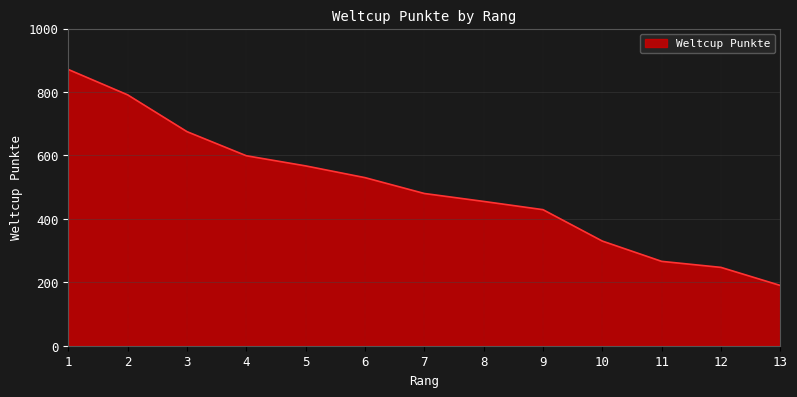

Reading left to right, what are all the values shown in this chart?

871	791	675	599	567	530	480	455	429	330	266	247	190